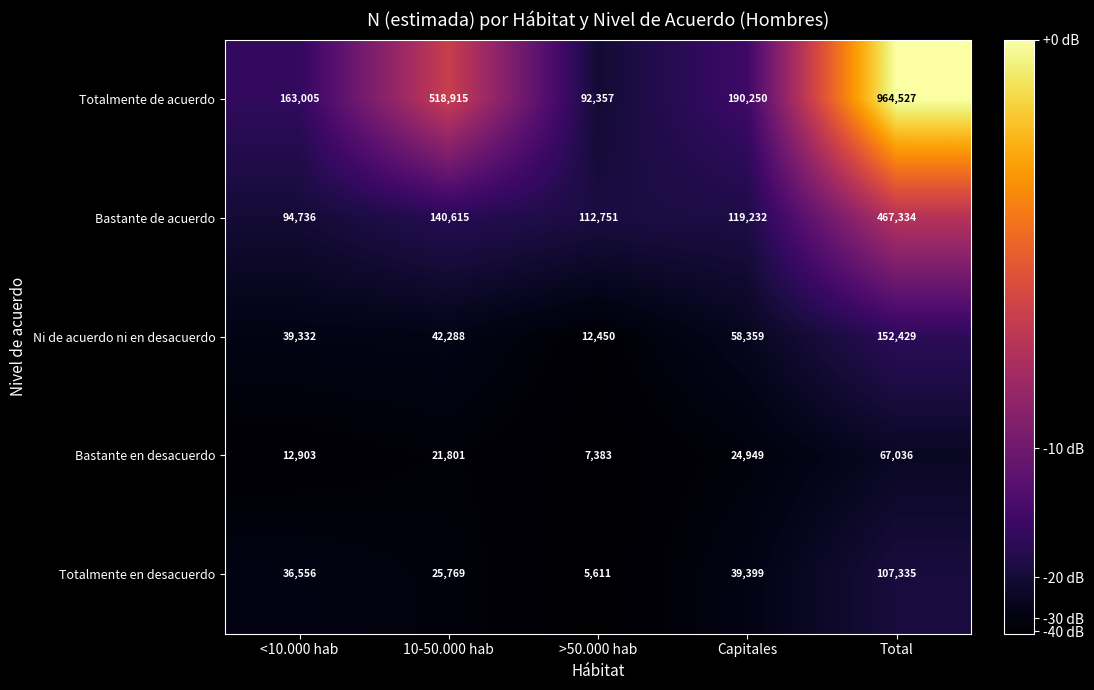

Which category has the lowest value across all series?

>50.000 hab